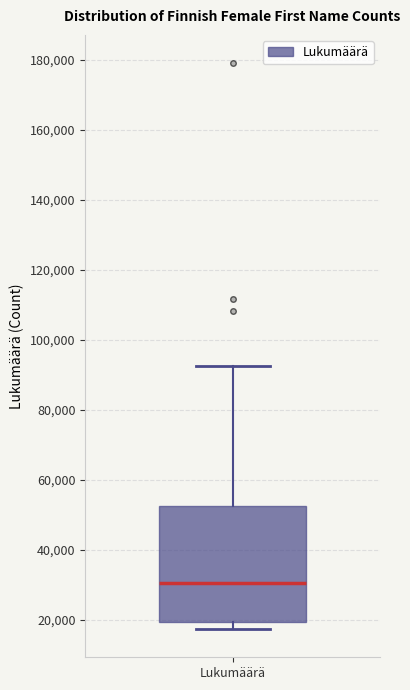

Transcribe this box plot: give where the median line is, the range the box spans, and where the two whiskers end, as read against the y-axis. The values are not printed on the chart, so give them approximately, as read against the axis.

median 30000, box 20000 to 52000, whiskers 18000 to 92000